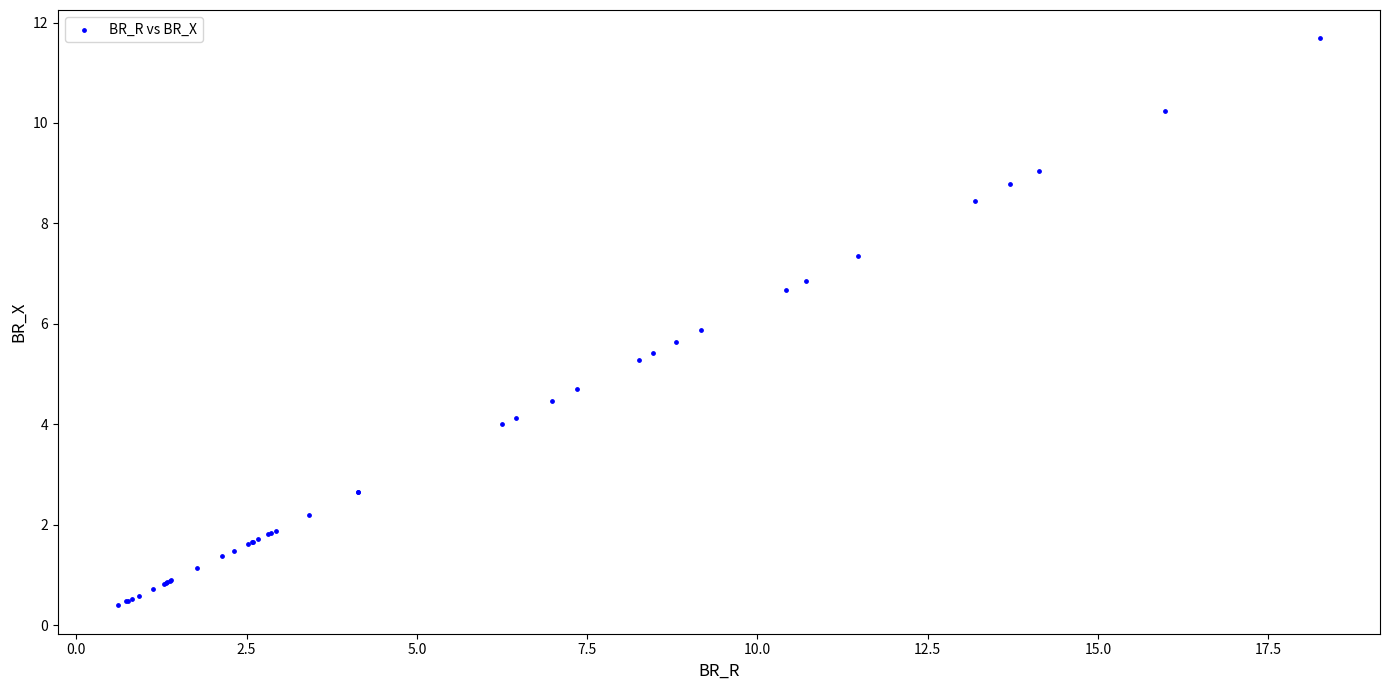

What Y value in the scatter plot is closest to 6?

5.9